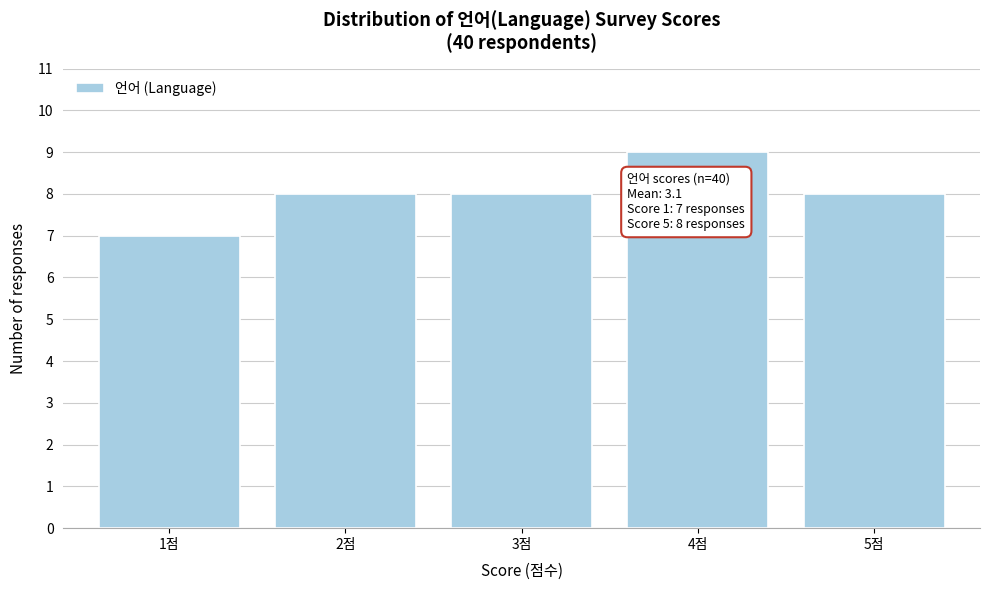

Which range on the x-axis has the tallest bar?

3.5 to 4.5